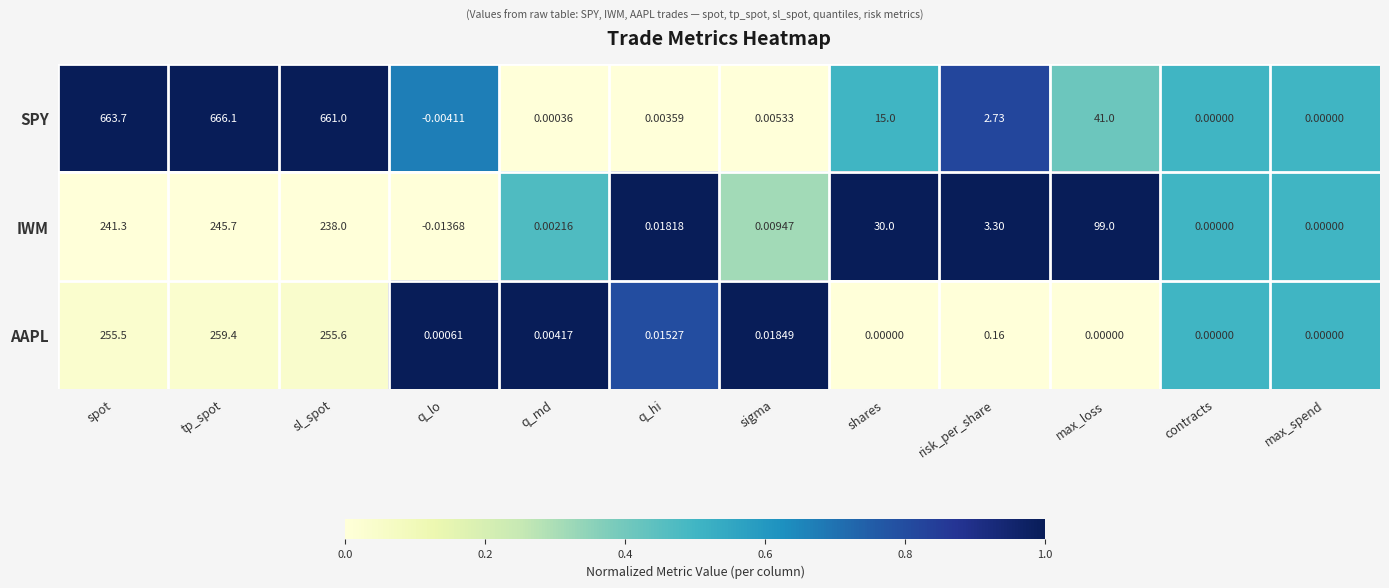

Which category has the lowest value across all series?

q_lo